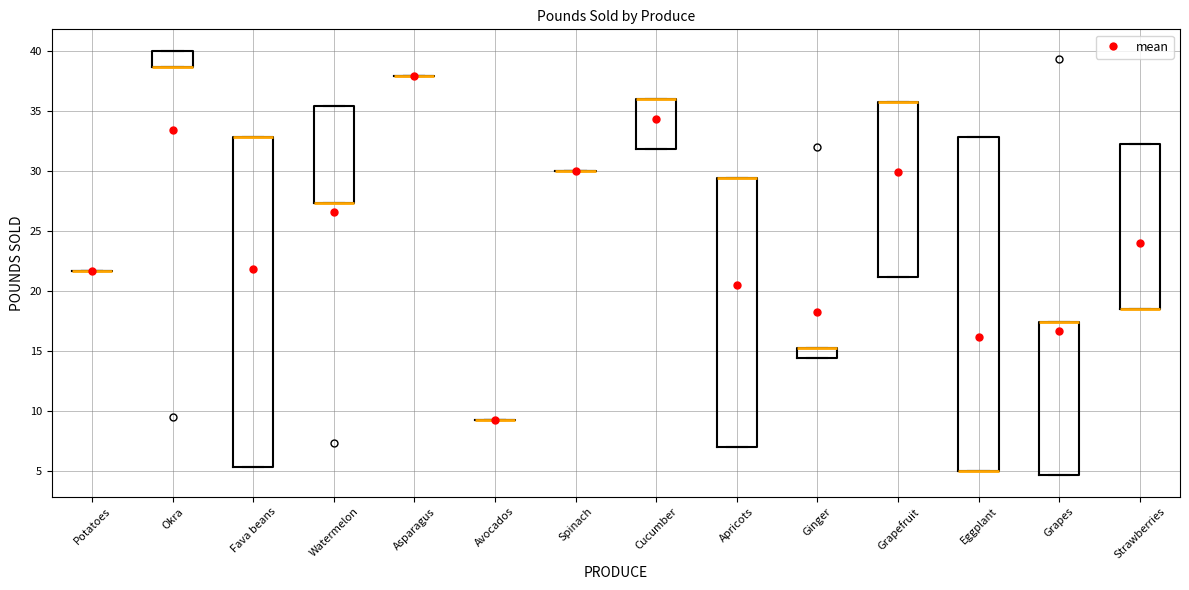

Reading left to right, read every box against the y-axis: the position of its median line, the range the box covers, and the ends of its whiskers. The values are not printed on the chart, so give them approximately, as read against the axis.

Potatoes: box collapsed to a line at 21.5, whiskers 21.5 to 21.5
Okra: median 38.5 (drawn on the box's lower edge), box 38.5 to 40.0, whiskers 38.5 to 40.0
Fava beans: median 33.0 (drawn on the box's upper edge), box 5.5 to 33.0, whiskers 5.5 to 33.0
Watermelon: median 27.5 (drawn on the box's lower edge), box 27.5 to 35.5, whiskers 27.5 to 35.5
Asparagus: box collapsed to a line at 38.0, whiskers 38.0 to 38.0
Avocados: box collapsed to a line at 9.0, whiskers 9.0 to 9.0
Spinach: box collapsed to a line at 30.0, whiskers 30.0 to 30.0
Cucumber: median 36.0 (drawn on the box's upper edge), box 32.0 to 36.0, whiskers 32.0 to 36.0
Apricots: median 29.5 (drawn on the box's upper edge), box 7.0 to 29.5, whiskers 7.0 to 29.5
Ginger: median 15.0 (drawn on the box's upper edge), box 14.5 to 15.0, whiskers 14.5 to 15.0
Grapefruit: median 35.5 (drawn on the box's upper edge), box 21.0 to 35.5, whiskers 21.0 to 35.5
Eggplant: median 5.0 (drawn on the box's lower edge), box 5.0 to 33.0, whiskers 5.0 to 33.0
Grapes: median 17.5 (drawn on the box's upper edge), box 4.5 to 17.5, whiskers 4.5 to 17.5
Strawberries: median 18.5 (drawn on the box's lower edge), box 18.5 to 32.0, whiskers 18.5 to 32.0